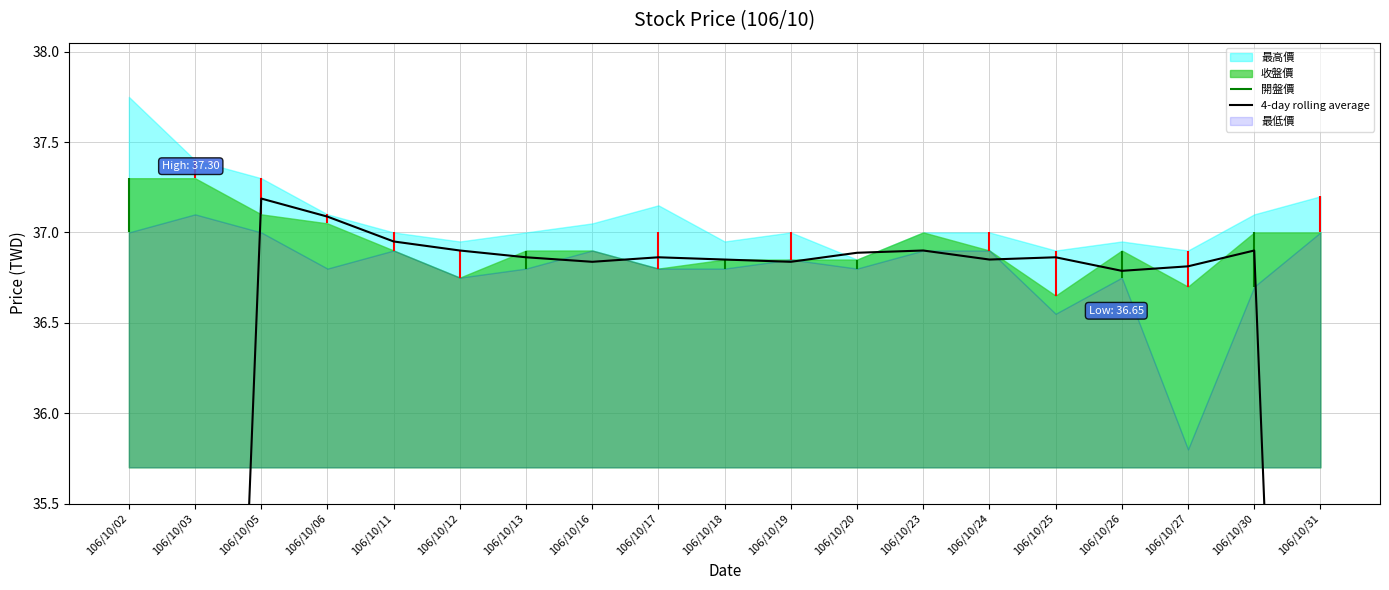

Which has a higher value, 106/10/06 or 106/10/18?

106/10/06